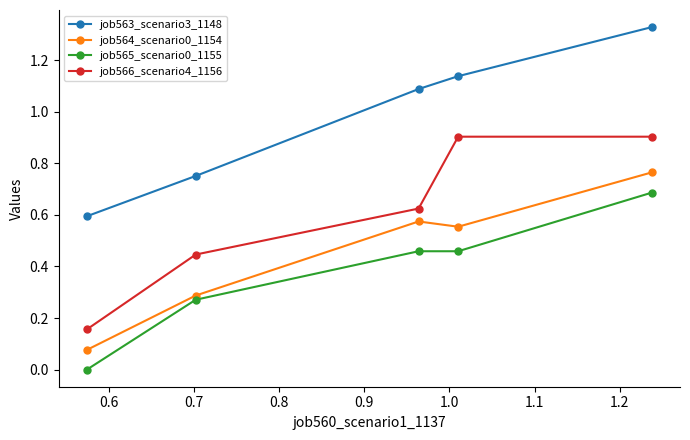

What is the sum of all job563_scenario3_1148 values?

4.9